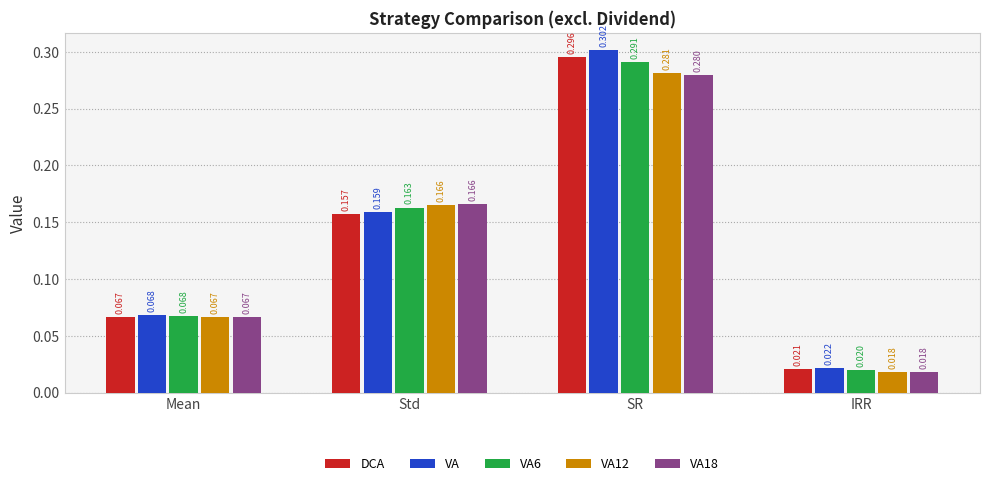

At how many categories does at least one series exceed 0?

4